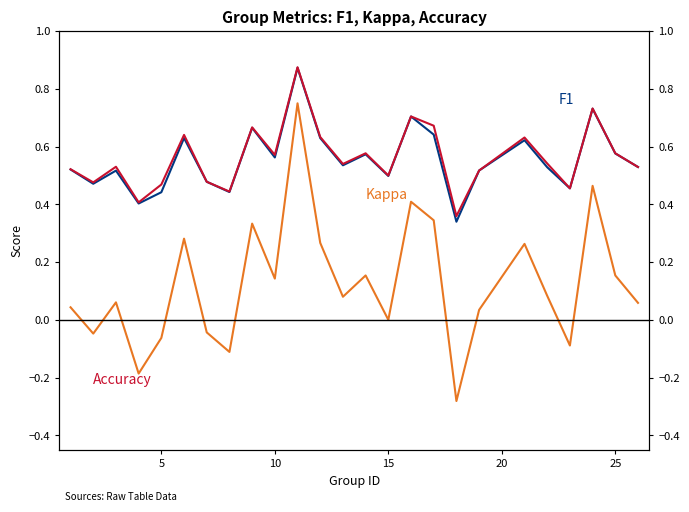

What are all the series names shown in the legend?

F1, Kappa, Accuracy